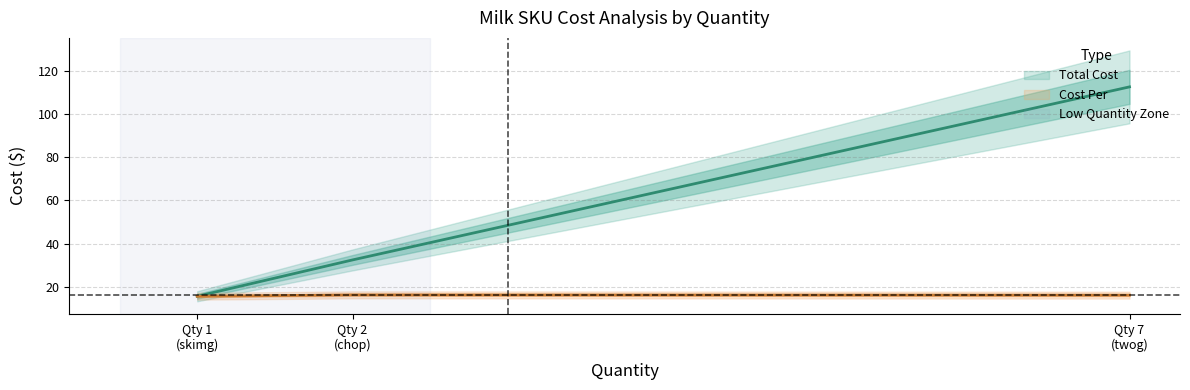

At which label does Total Cost reach its peak?

twog